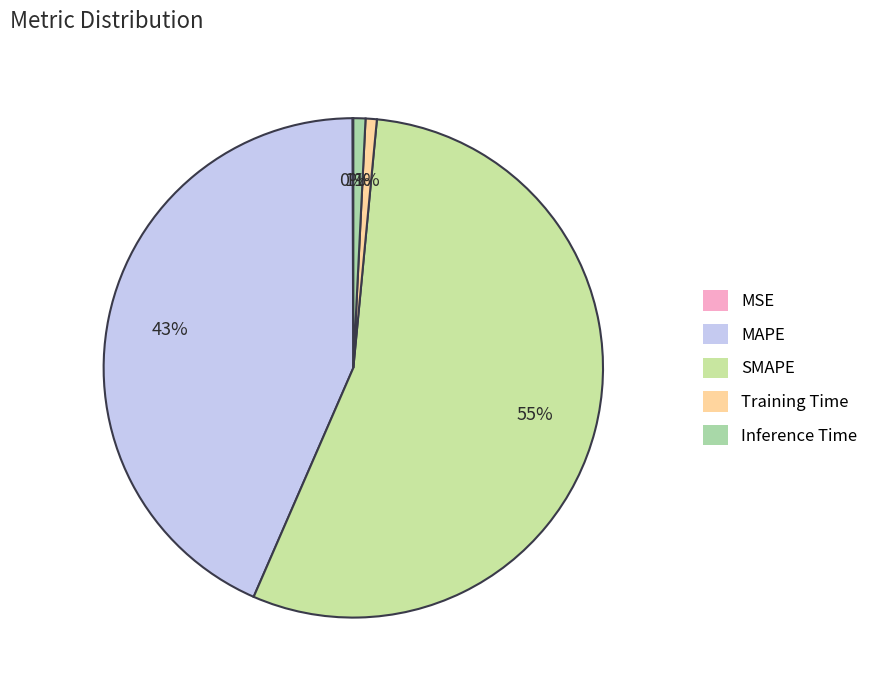

Which category has the biggest portion of the pie?

SMAPE